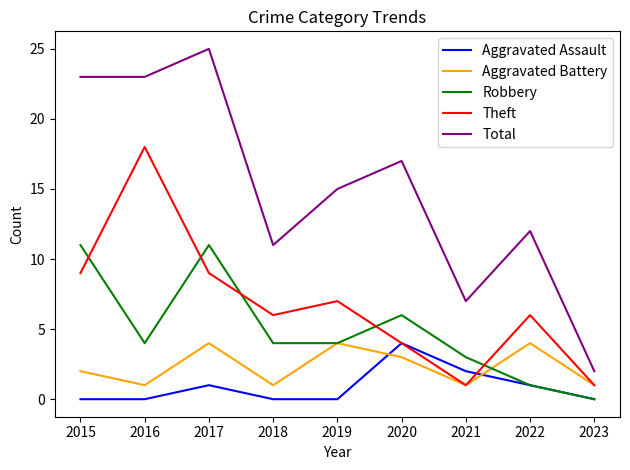

True or false: Aggravated Assault has more than 1 points higher than both neighbors.

True